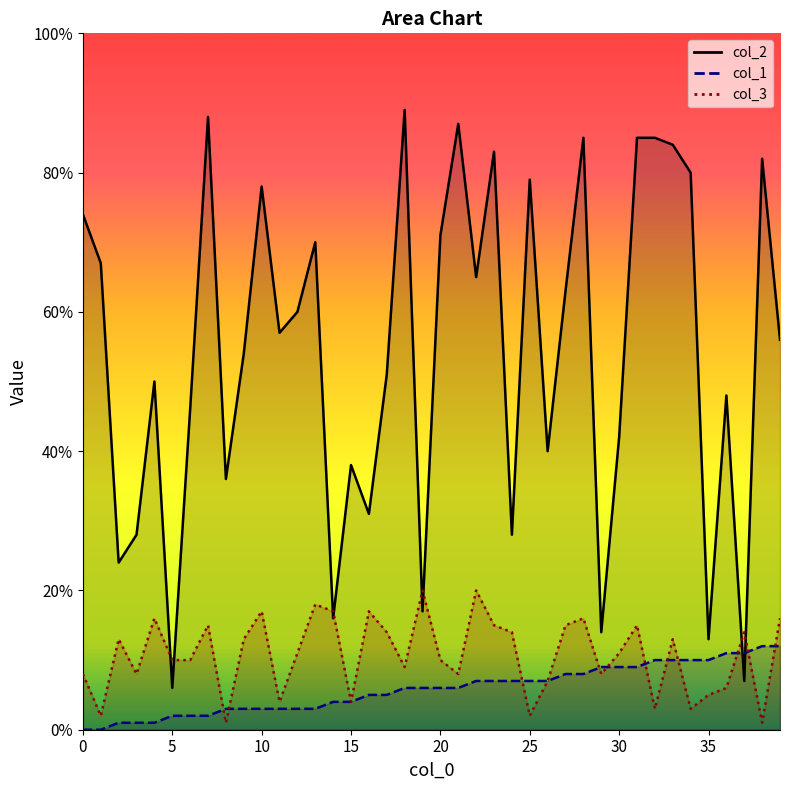

How many series are shown in this chart?

3